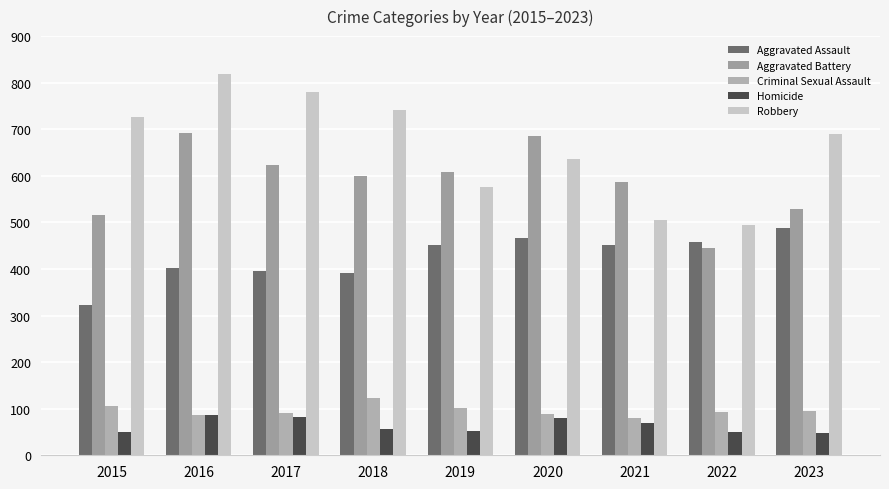

Which series has the largest total across all categories?

Robbery